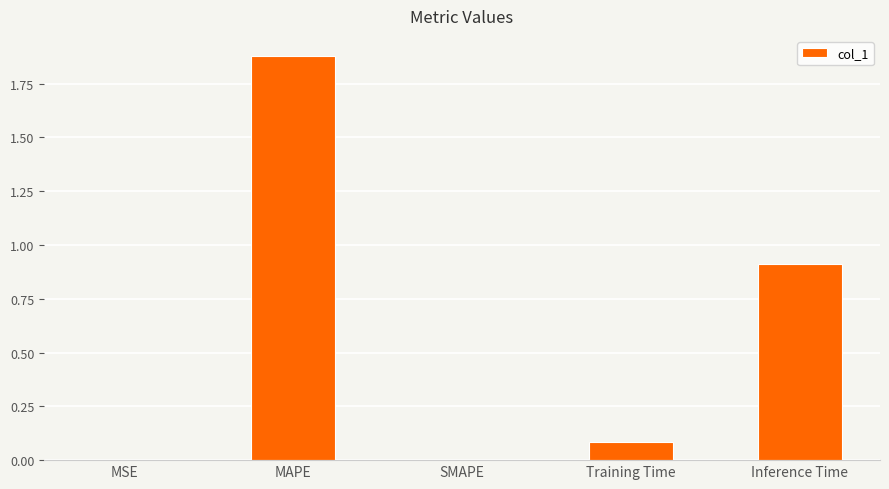

What is the change in value from SMAPE to Inference Time?

+0.9